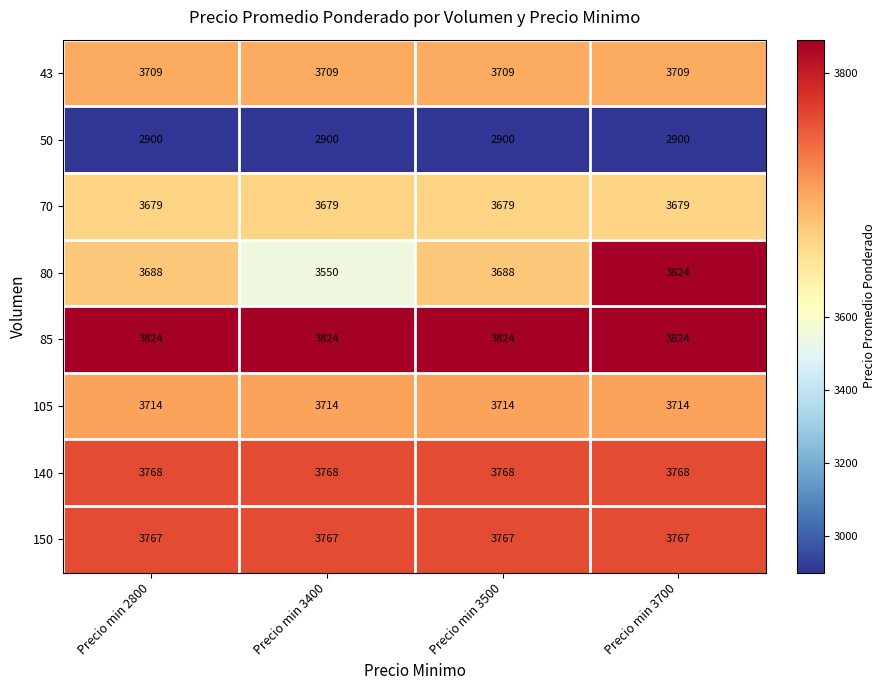

True or false: 150 has a value of 3767 at Precio min 3400.

True